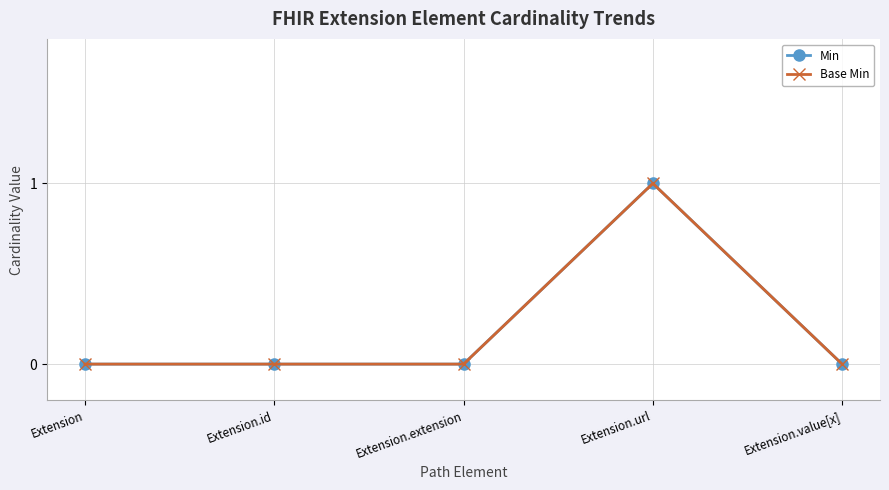

At which label is Base Min closest to 0?

Extension